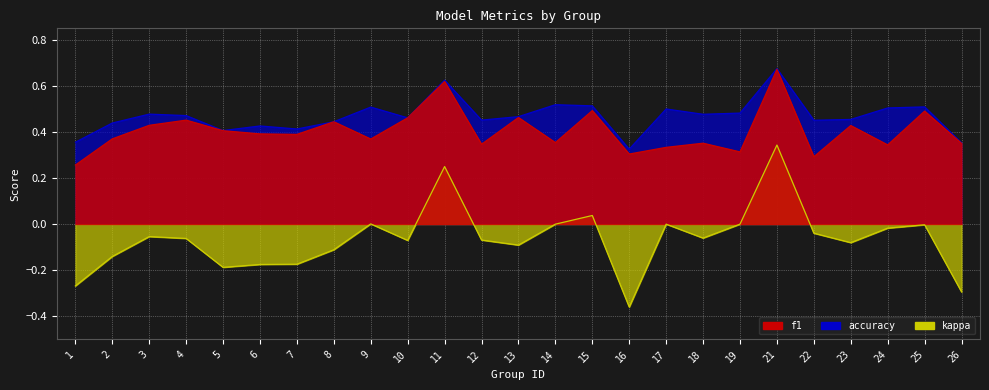

Reading left to right, what are all the values shown in this chart?

f1: 1=0.3	2=0.4	3=0.4	4=0.5	5=0.4	6=0.4	7=0.4	8=0.4	9=0.4	10=0.5	11=0.6	12=0.3	13=0.5	14=0.4	15=0.5	16=0.3	17=0.3	18=0.4	19=0.3	21=0.7	22=0.3	23=0.4	24=0.3	25=0.5	26=0.4
accuracy: 1=0.4	2=0.4	3=0.5	4=0.5	5=0.4	6=0.4	7=0.4	8=0.4	9=0.5	10=0.5	11=0.6	12=0.5	13=0.5	14=0.5	15=0.5	16=0.3	17=0.5	18=0.5	19=0.5	21=0.7	22=0.5	23=0.5	24=0.5	25=0.5	26=0.4
kappa: 1=-0.3	2=-0.1	3=-0.1	4=-0.1	5=-0.2	6=-0.2	7=-0.2	8=-0.1	9=0.0	10=-0.1	11=0.2	12=-0.1	13=-0.1	14=0.0	15=0.0	16=-0.4	17=0.0	18=-0.1	19=0.0	21=0.3	22=-0.0	23=-0.1	24=-0.0	25=-0.0	26=-0.3